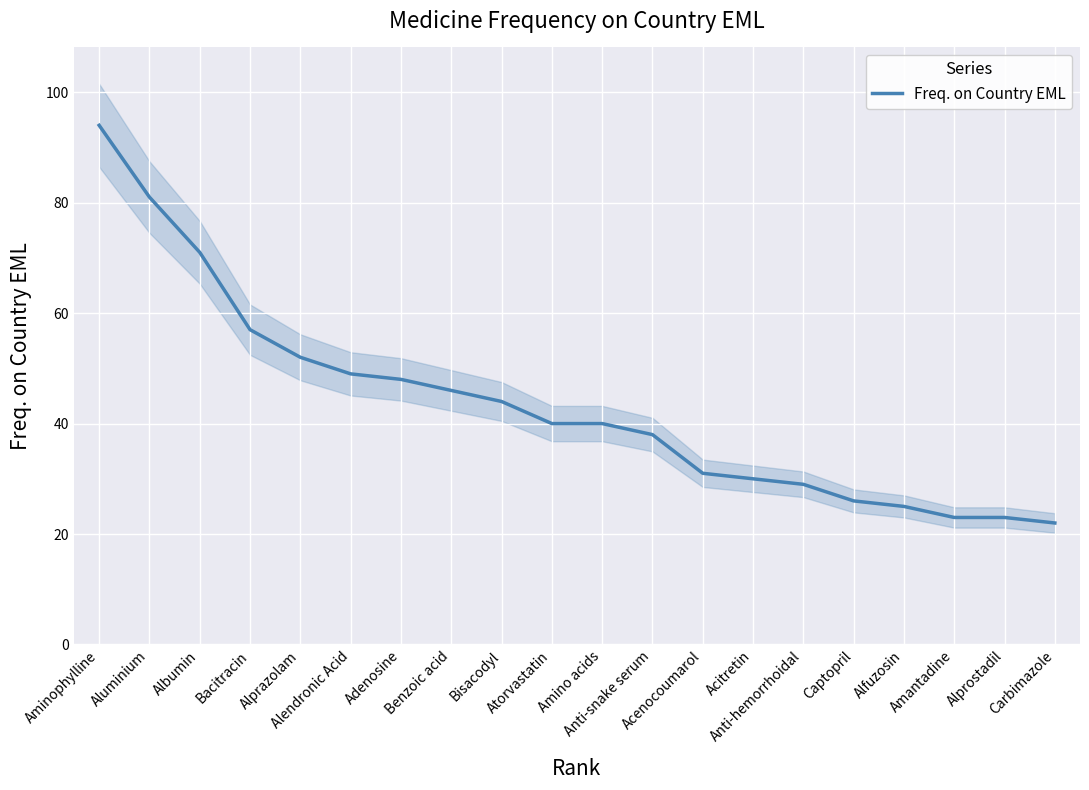

What is the minimum value for Freq. on Country EML?

22